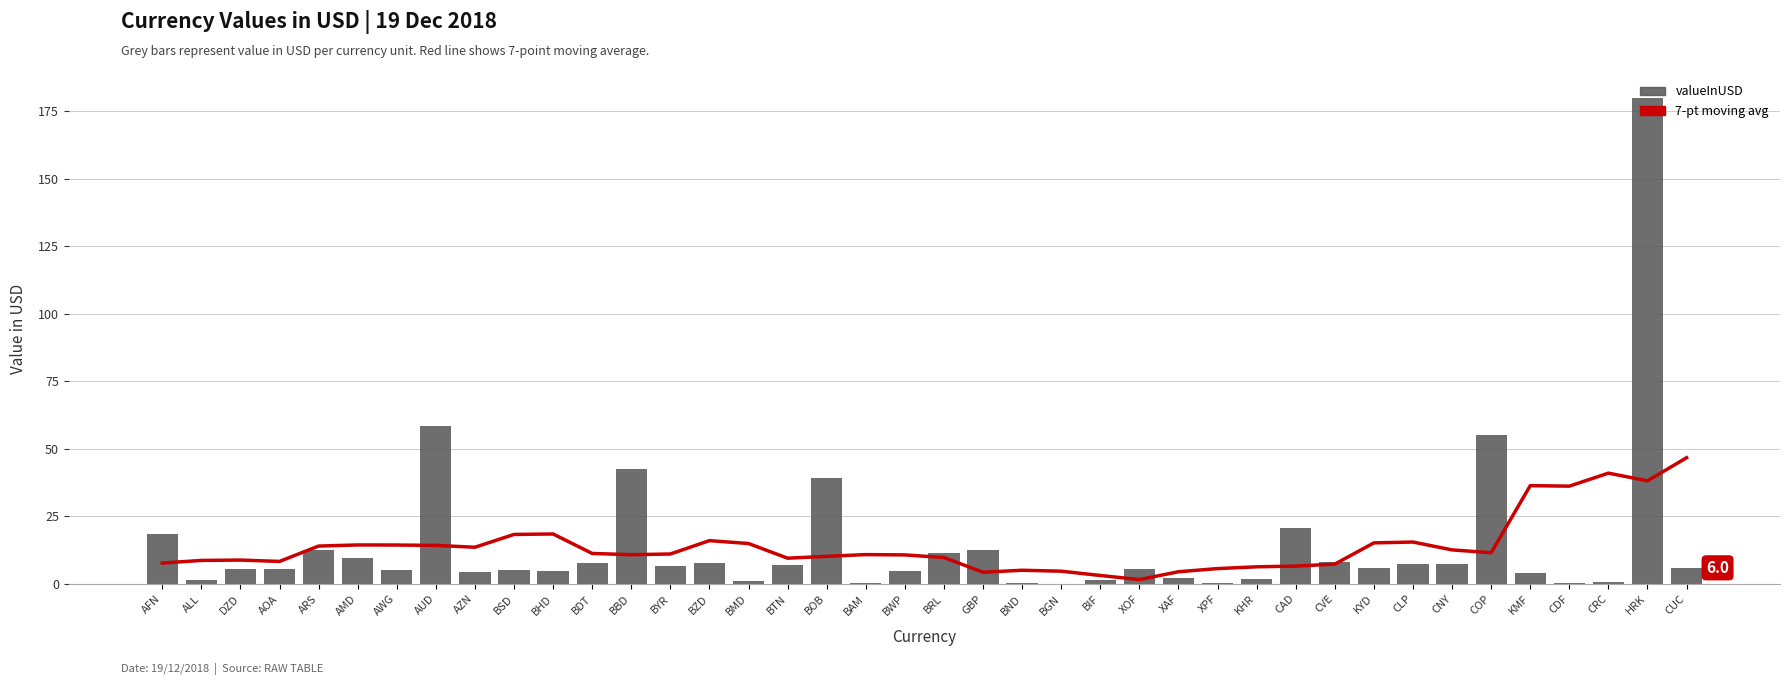

What is the average value of the 7-pt moving avg series?

14.0